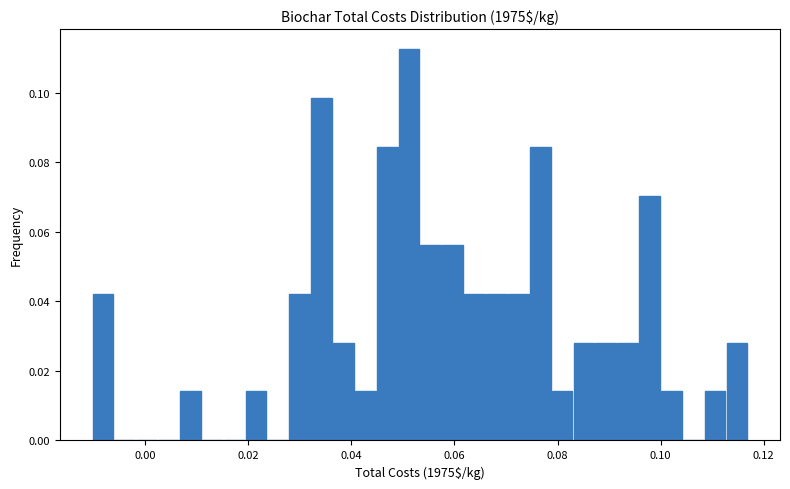

Read against the x-axis, roughly where is the centre of the tallest bar?

0.052